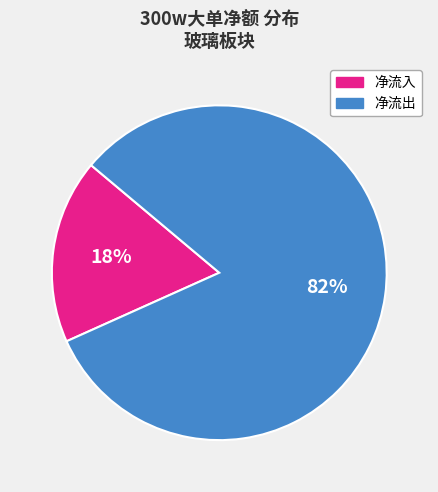

To the nearest percent, what is the difference between the largest and smallest slice percentages?

64%